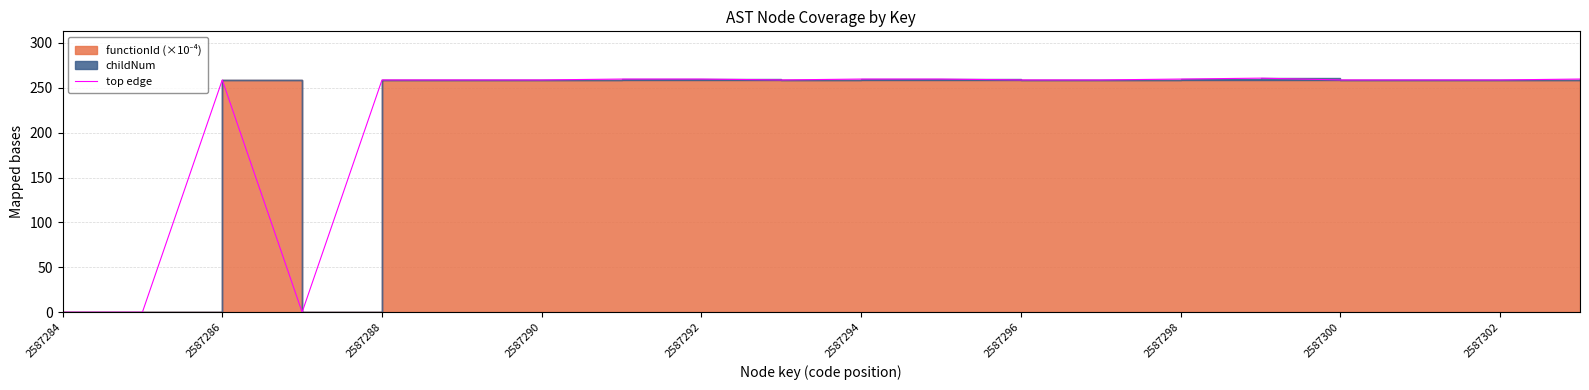

True or false: there are more than 2 points higher than both neighbors.

False